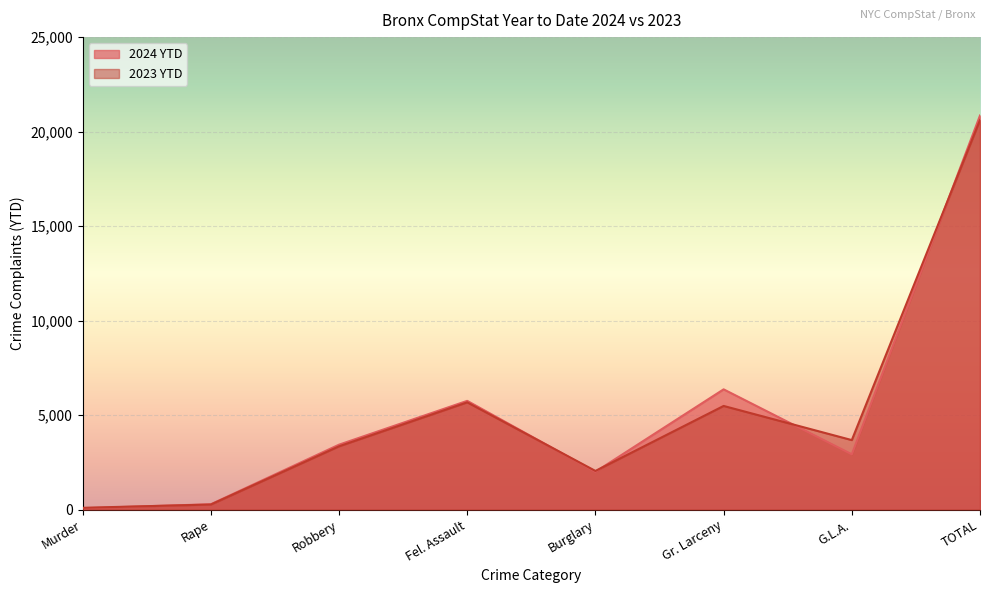

Does the chart display data point markers on the line(s)?

No